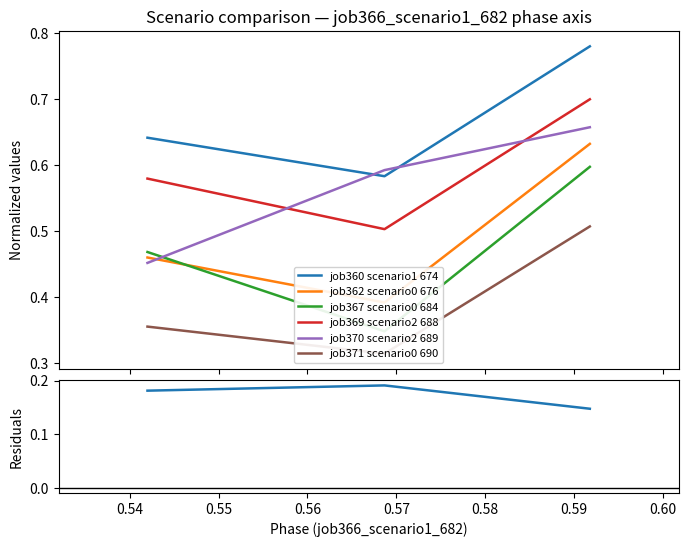

True or false: job362_scenario0_676 has a value of 0.1 at B14.

False